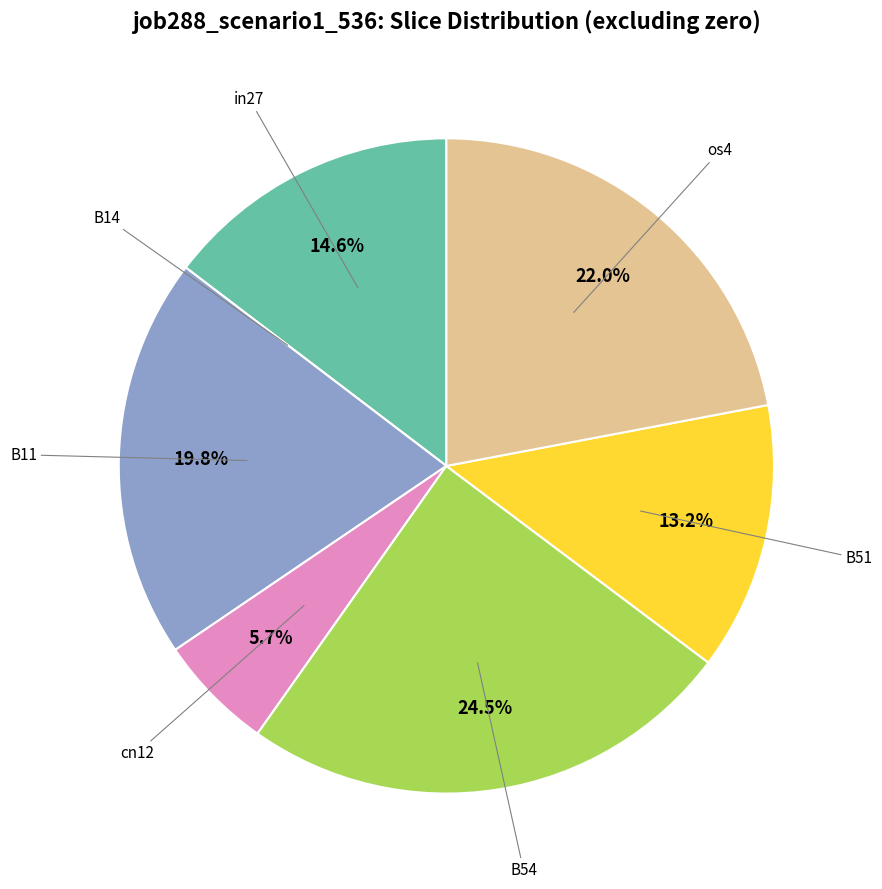

Does any single category account for the majority?

No